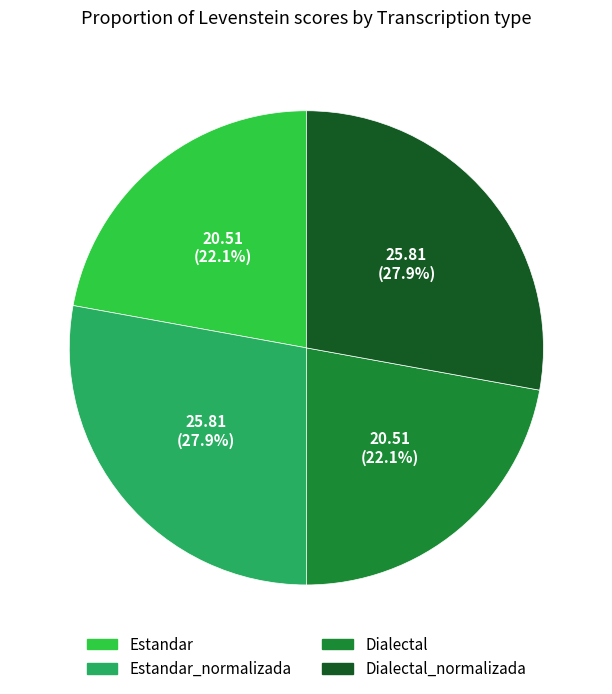

Is there any slice that represents more than half of the pie?

No